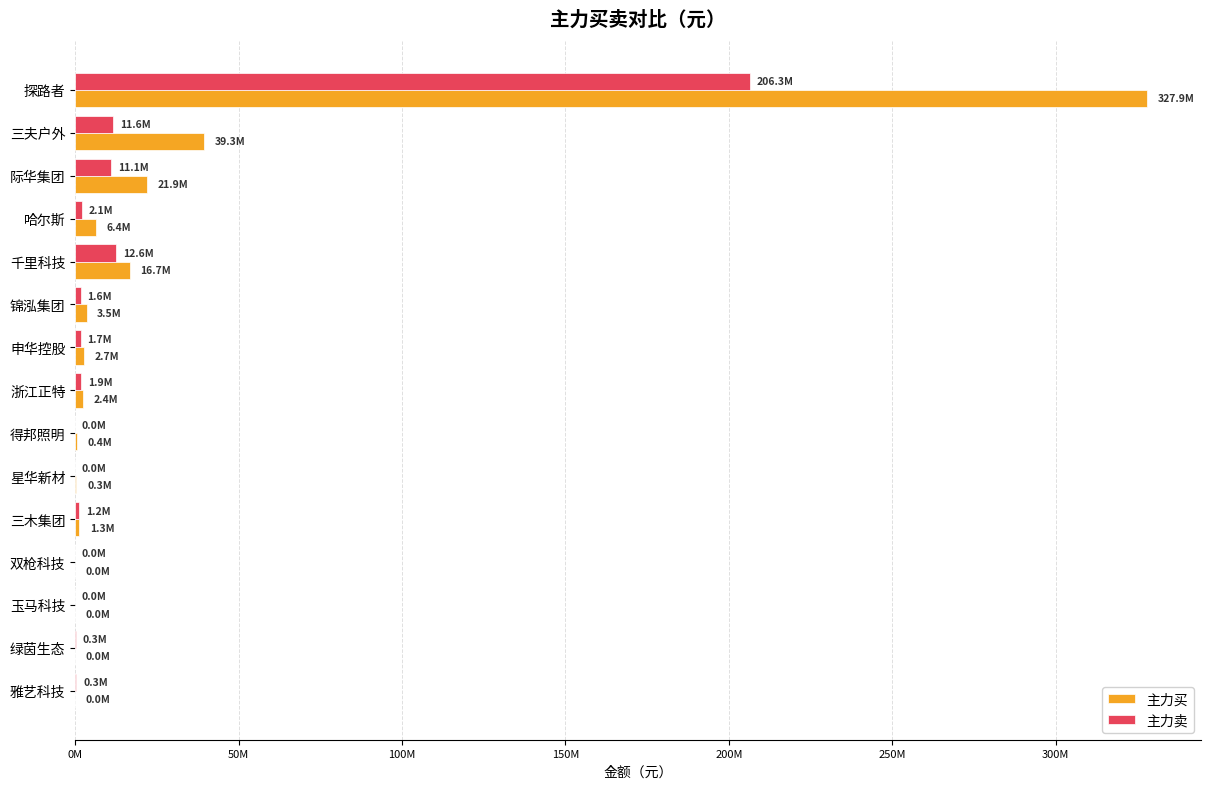

What are all the series names shown in the legend?

主力买, 主力卖